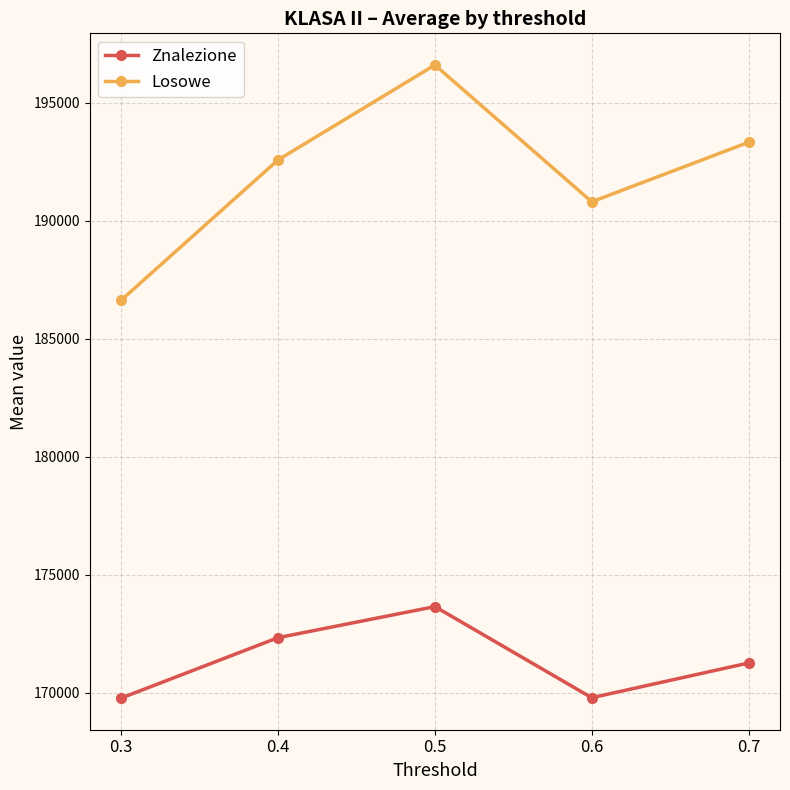

Which series changed the most between 0.5 and 0.7?

Losowe